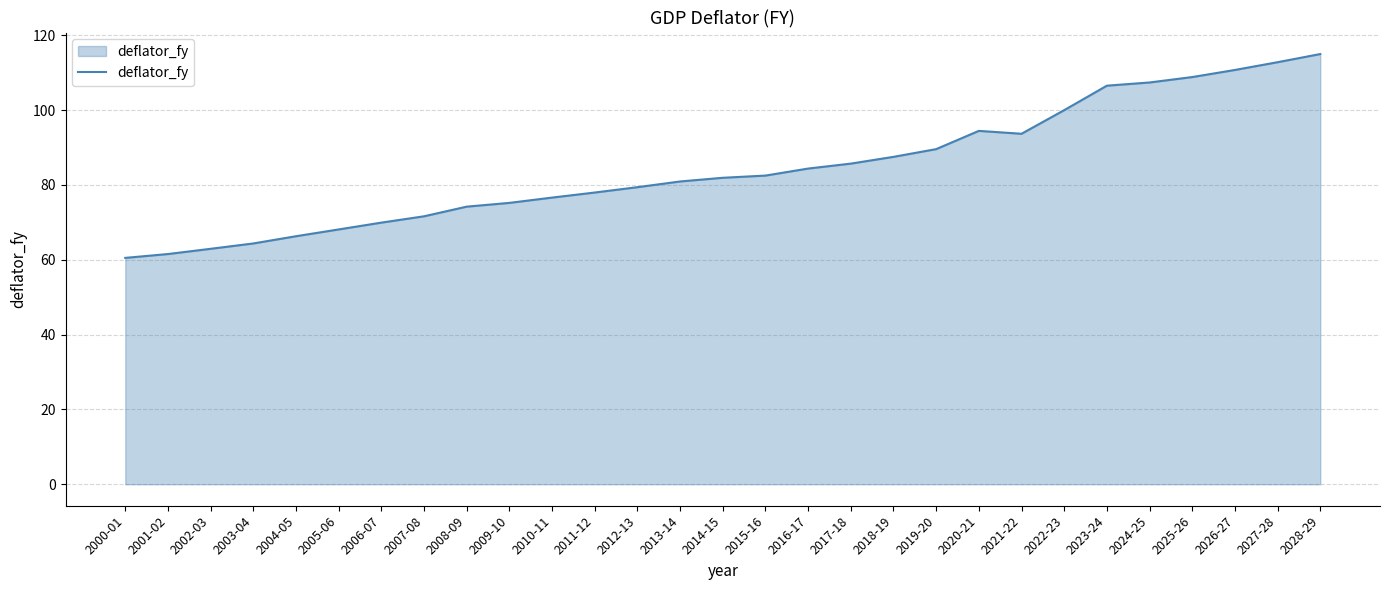

What is the minimum value shown in the chart?

60.5